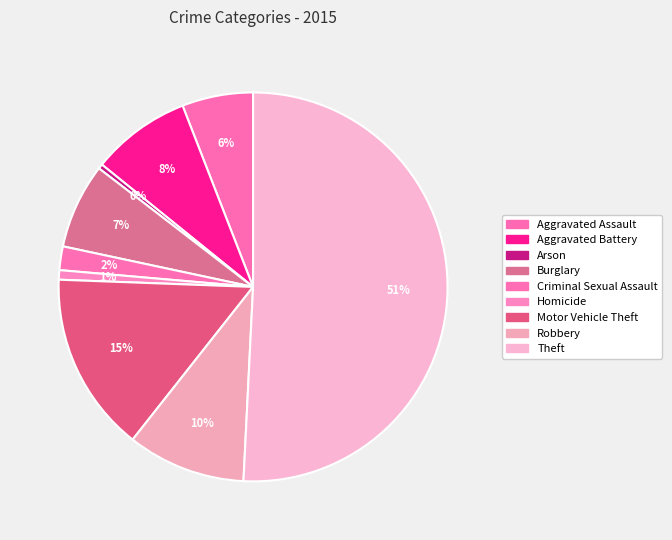

Count the number of slices in the pie.

9